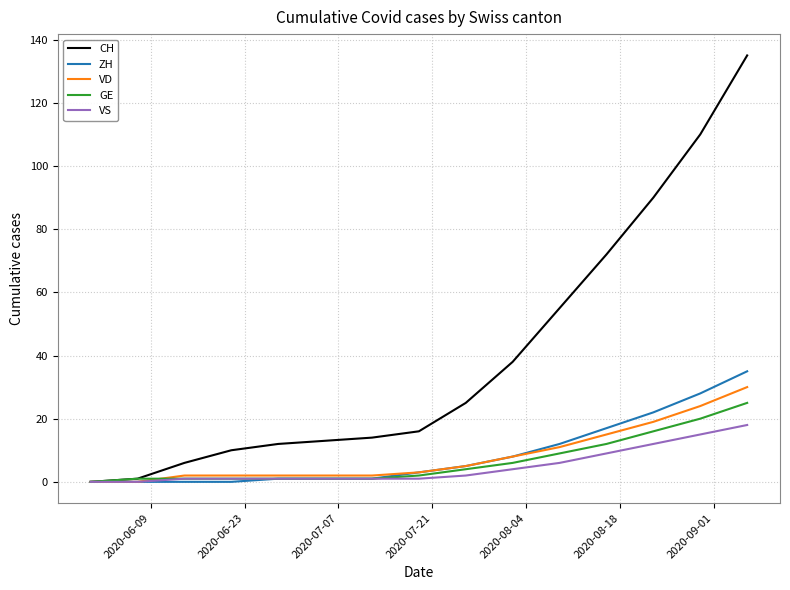

Which series has the largest range (max minus min)?

CH